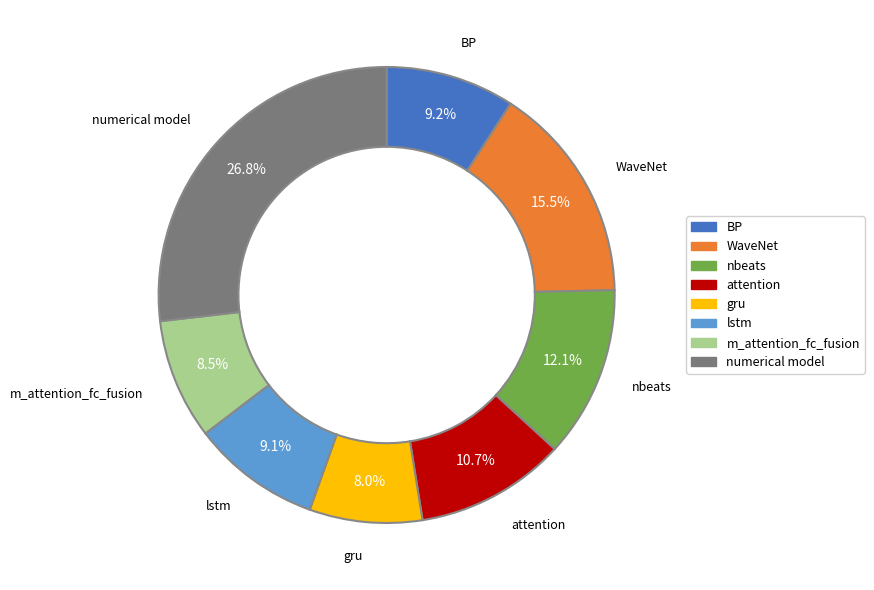

True or false: nbeats accounts for 23% of the total.

False